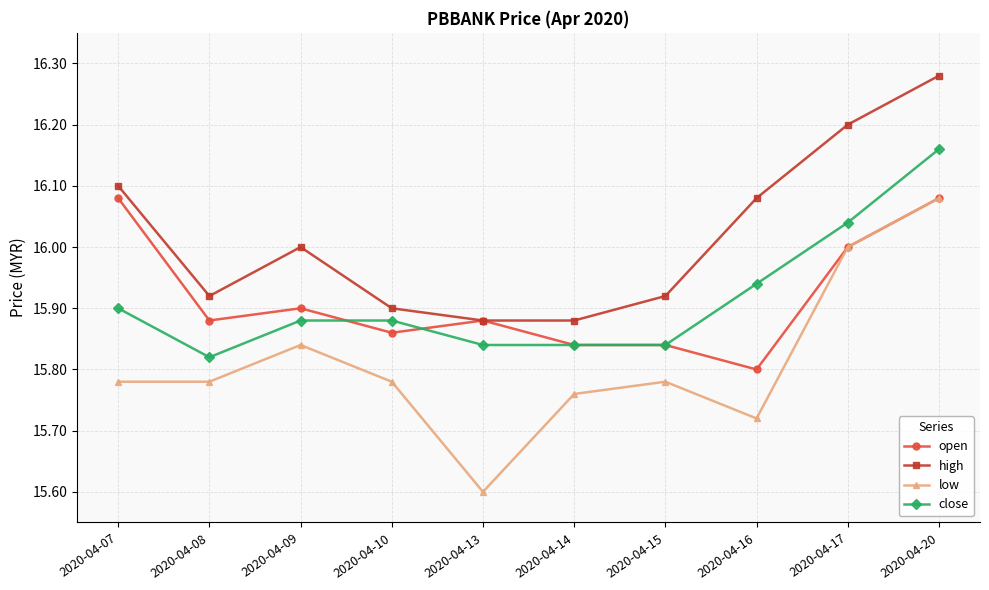

Which series has the largest total across all categories?

high